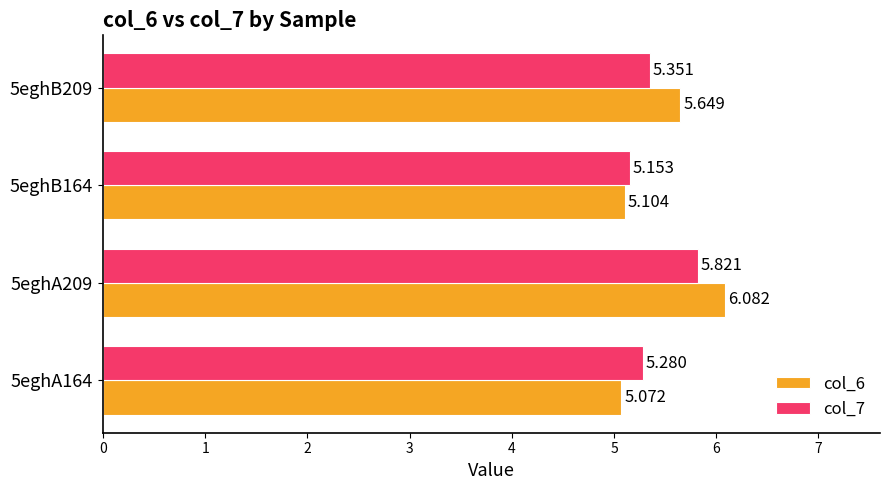

What are all the series names shown in the legend?

col_6, col_7